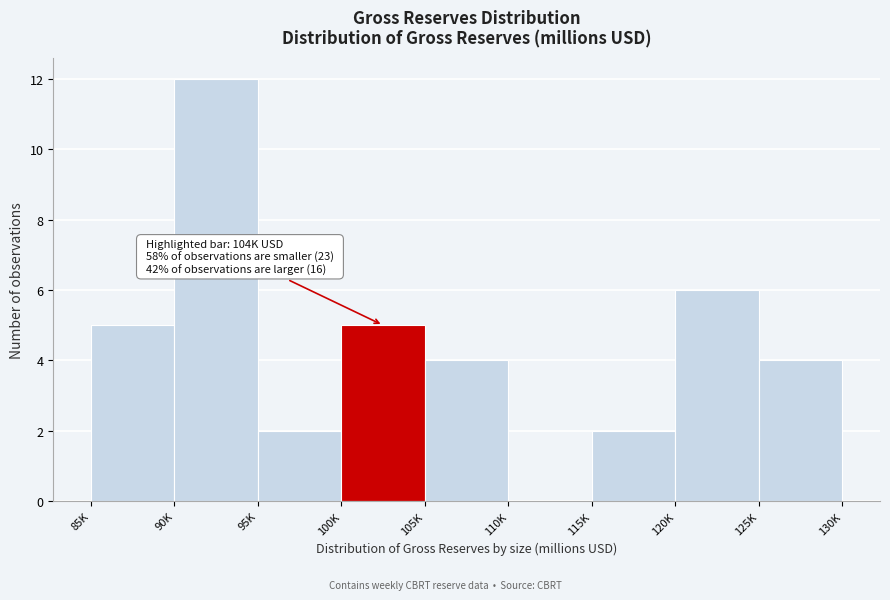

Reading left to right, what are all the values shown in this chart?

85K=5	90K=12	95K=2	100K=5	105K=4	110K=0	115K=2	120K=6	125K=4